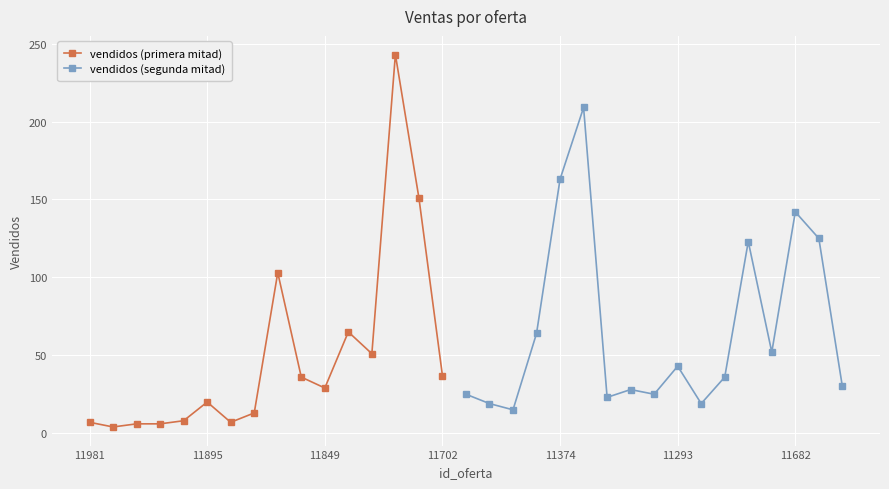

Which has a higher value, 11707 or 11878?

11878